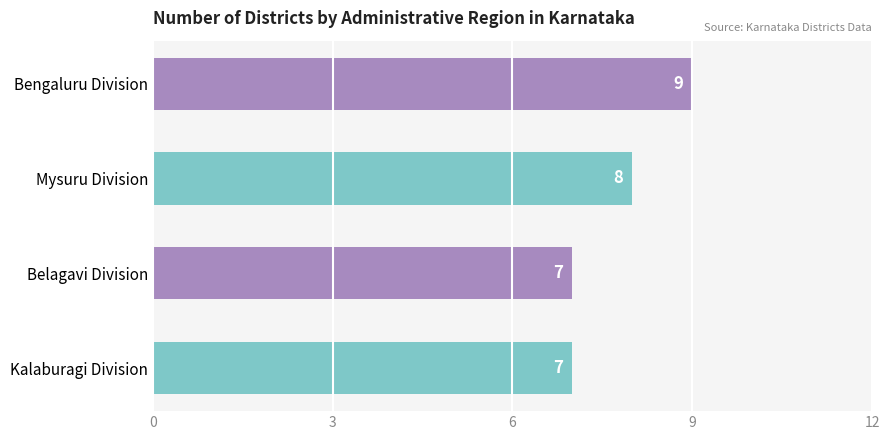

Reading bottom to top, list all the values displayed in this chart.

Kalaburagi Division=7	Belagavi Division=7	Mysuru Division=8	Bengaluru Division=9